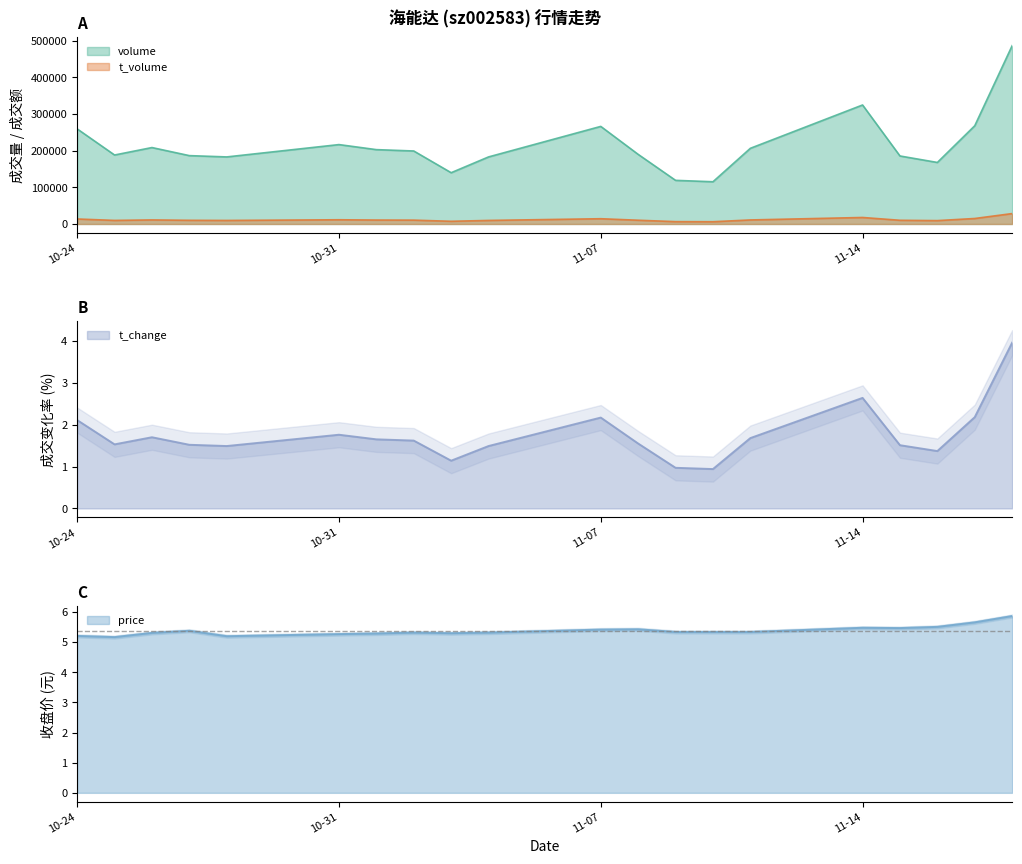

Where is t_volume nearest to the value 17279?

11-14